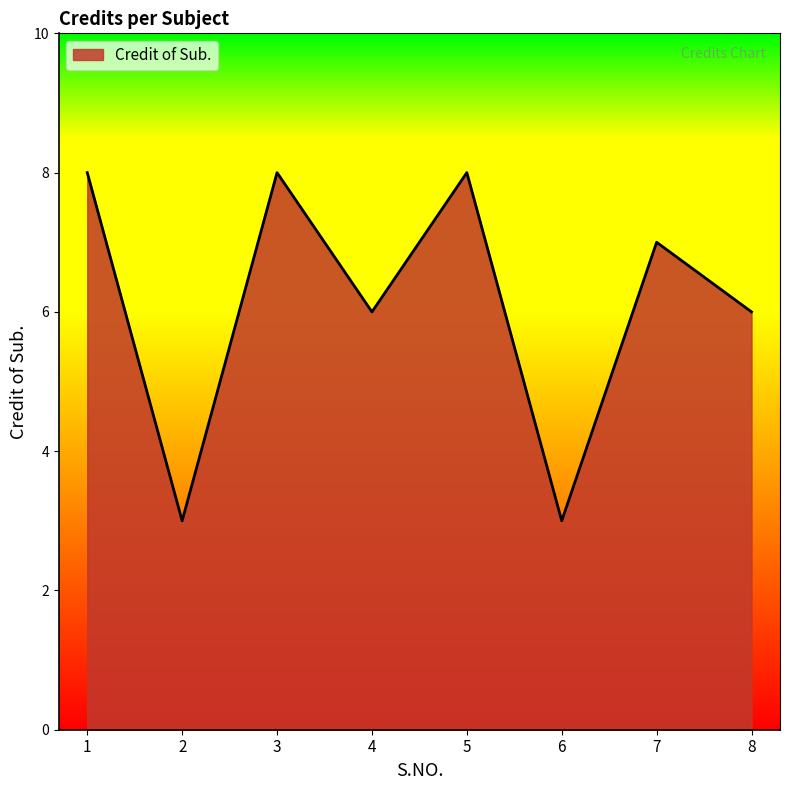

Reading left to right, list all the values displayed in this chart.

8	3	8	6	8	3	7	6